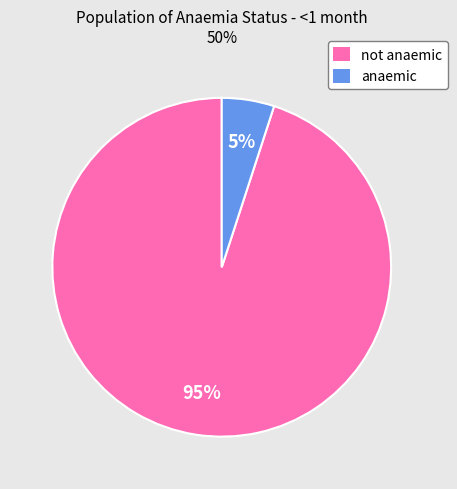

Between anaemic and not anaemic, which is larger?

not anaemic